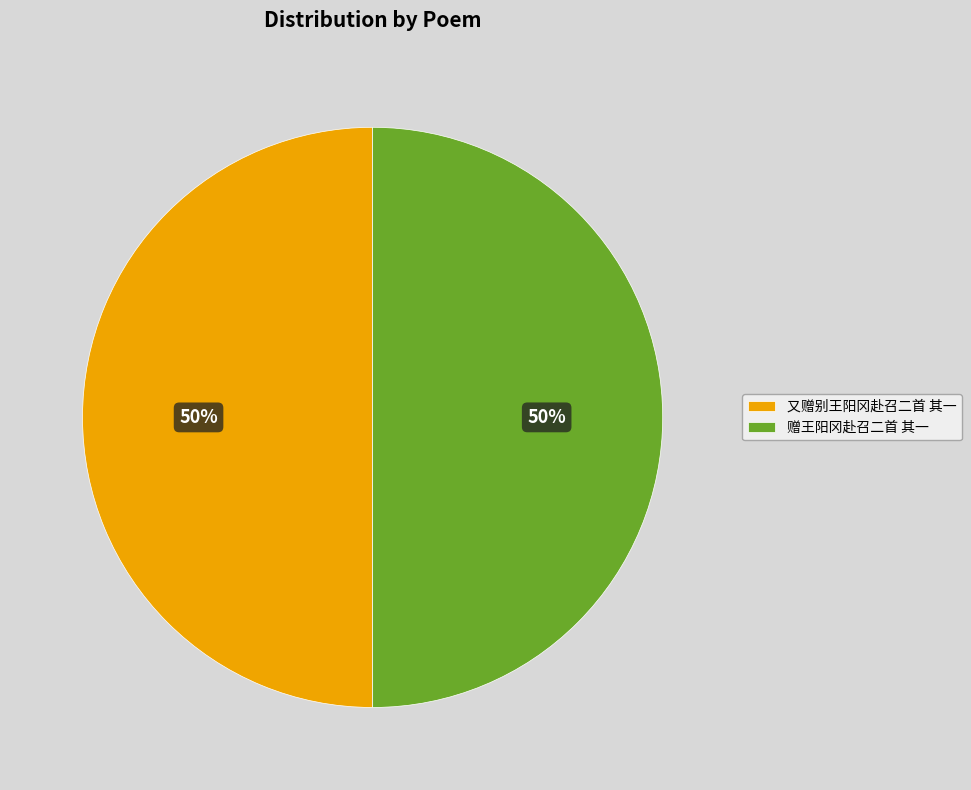

Is it true that 赠王阳冈赴召二首 其一 is 50% of the pie?

True